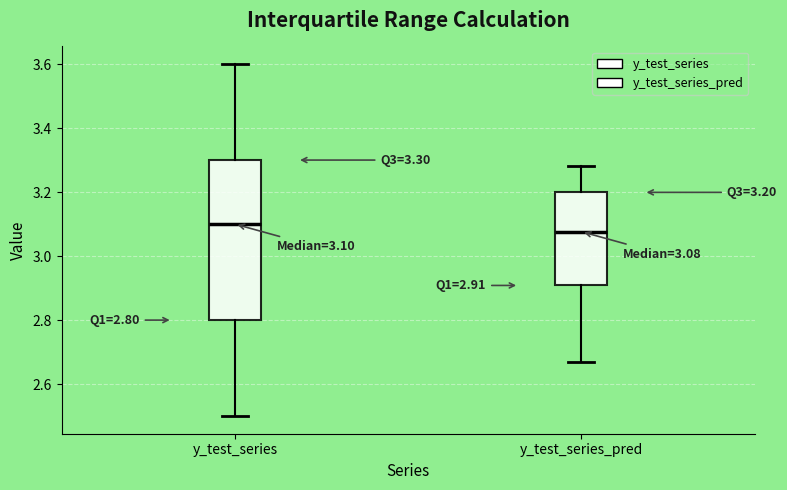

Comparing the boxes themselves (not the whiskers), which one is the tallest?

y_test_series